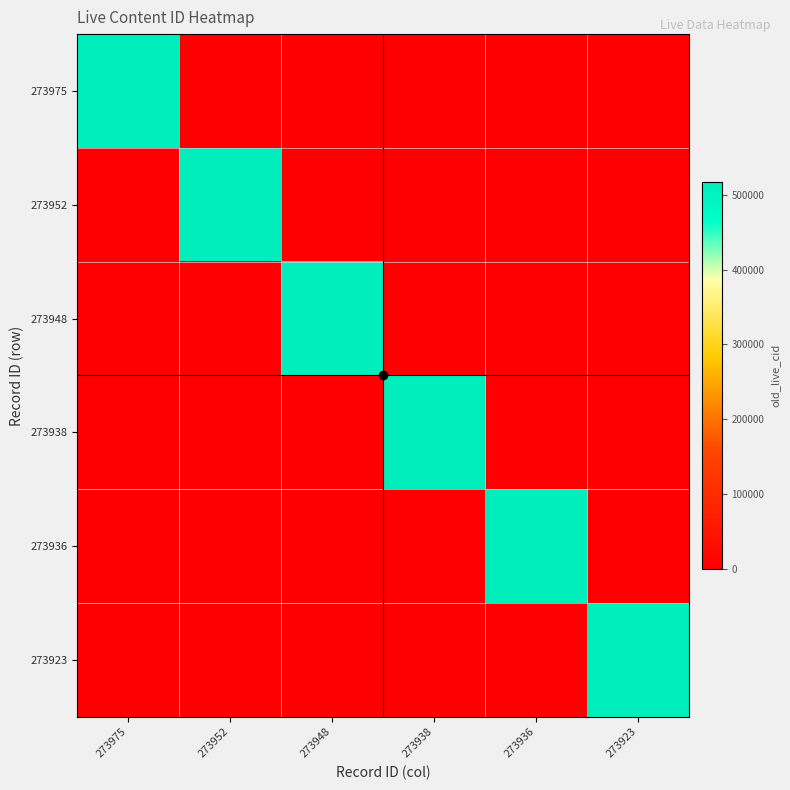

Which series has the largest range (max minus min)?

273975